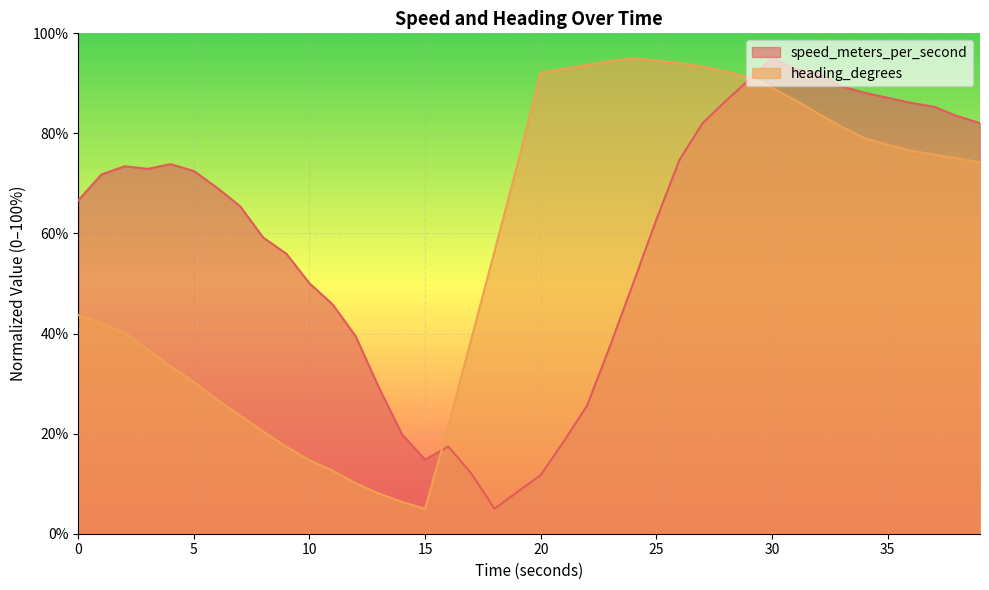

What is the greatest value displayed?

95.0